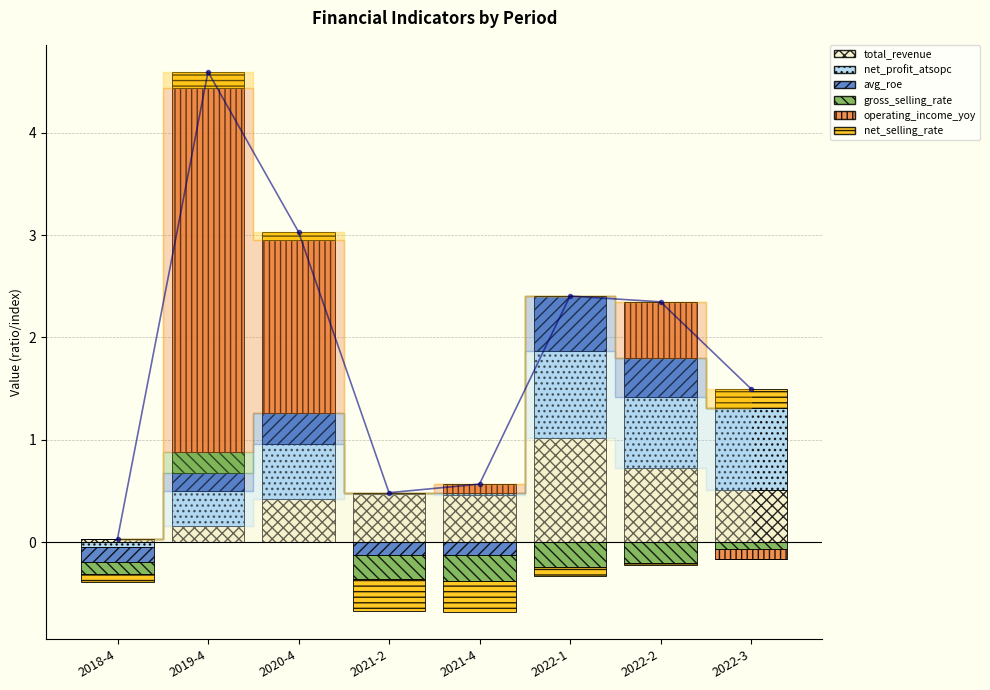

Between 2021-4 and 2022-3, which series saw the biggest shift?

net_profit_atsopc